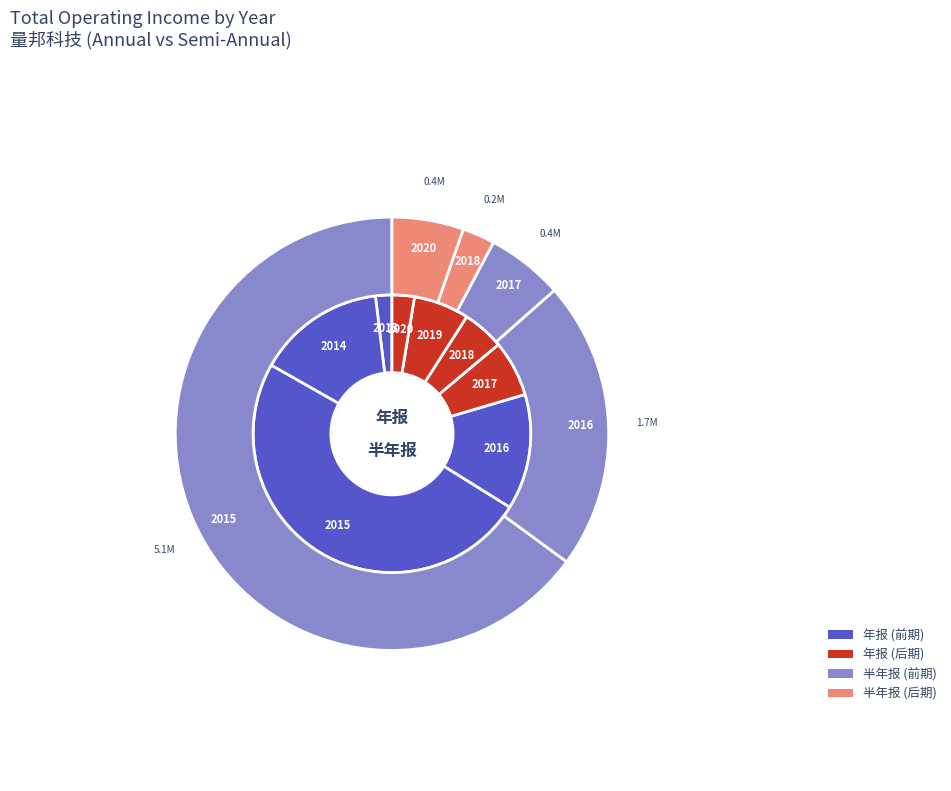

How much of the chart is everything except 2019?

93.6%